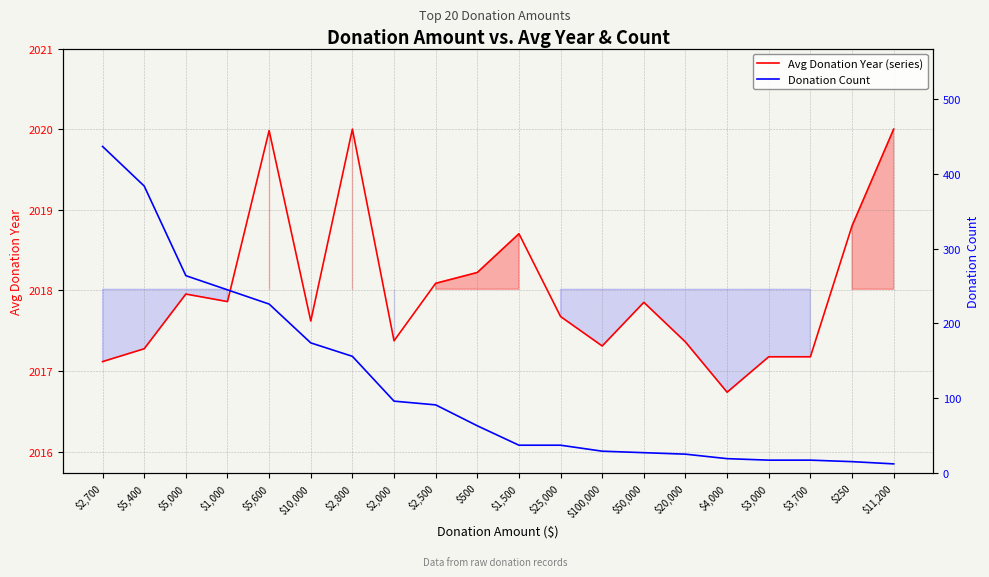

What is the value of the Avg Donation Year (series) point at the 13th from the left?

2017.3